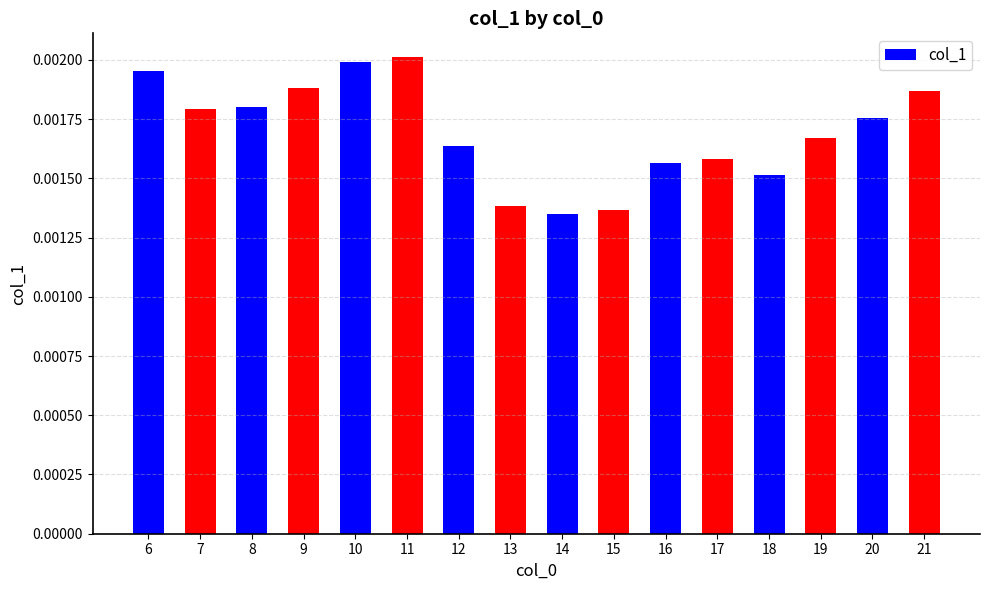

Count the values in the range 0 to 1.

16